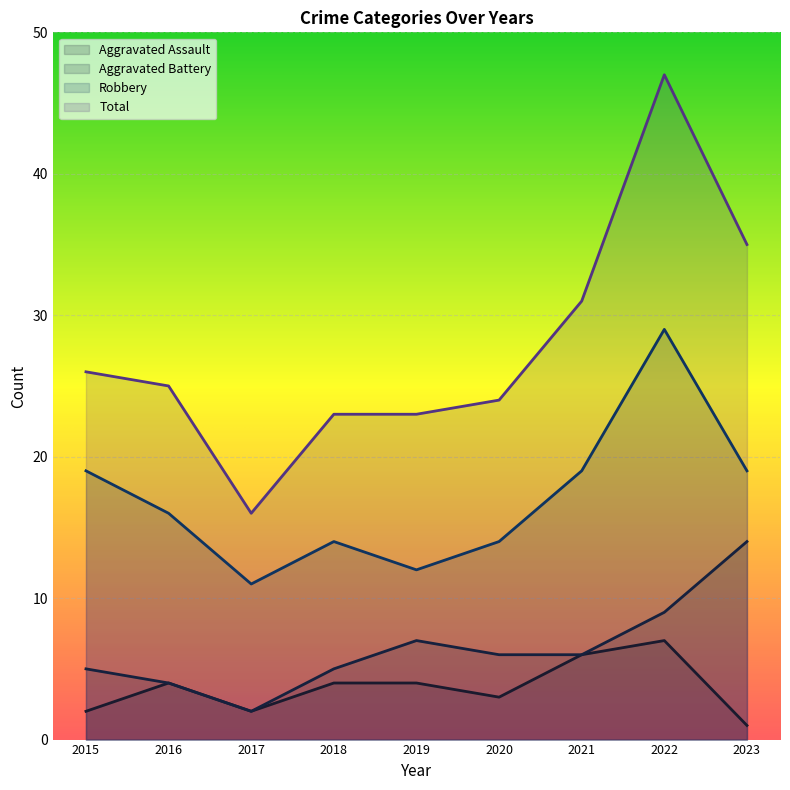

How many lines are shown in the chart?

4